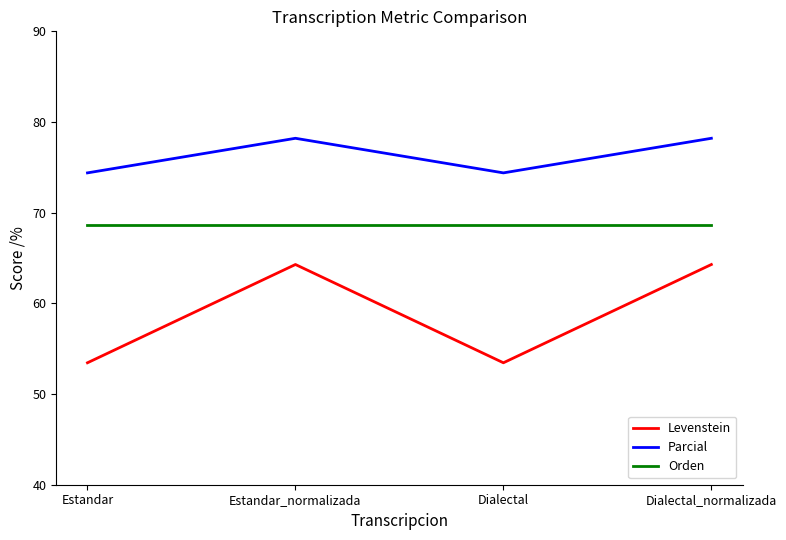

Which series has the largest total across all categories?

Parcial